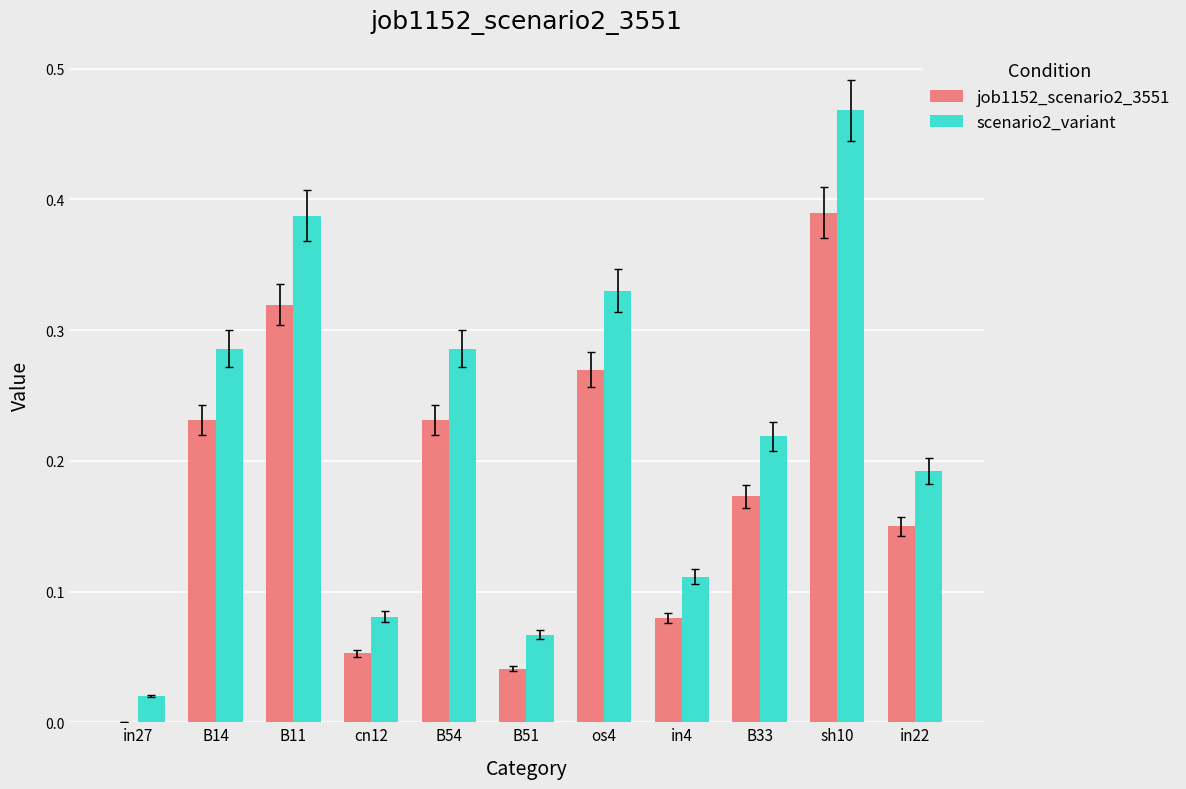

At which category is the sum across all series the highest?

sh10